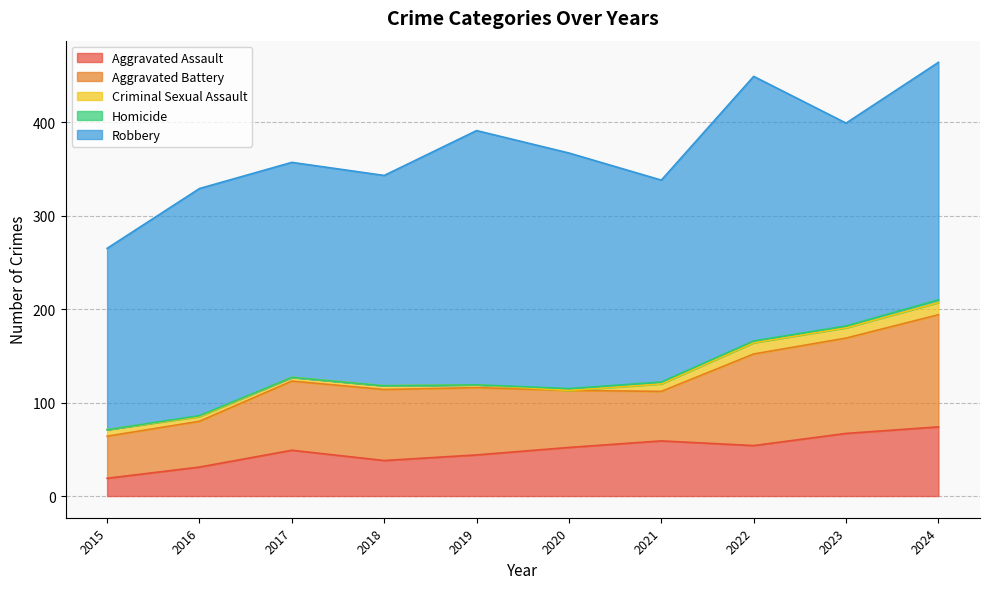

At which label does Aggravated Battery first exceed 74?

2018